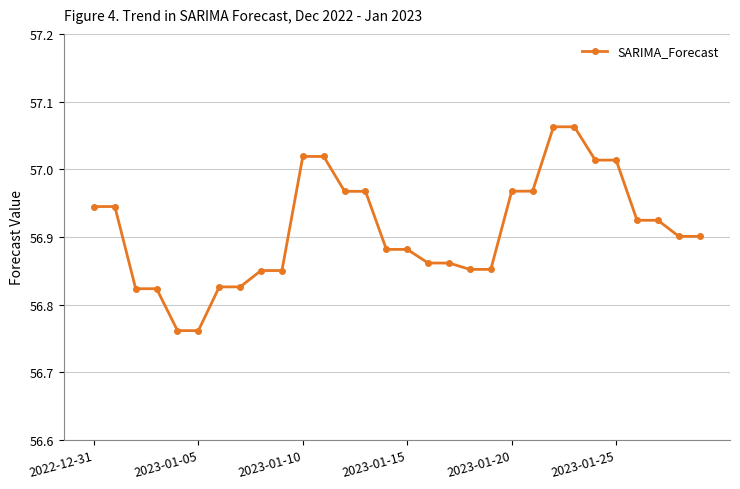

What is the difference between the maximum and minimum values?

0.3